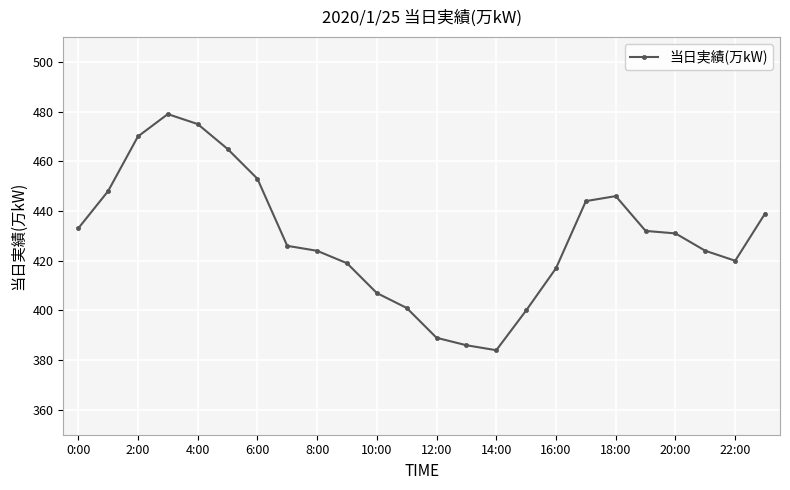

What is the smallest value displayed?

384